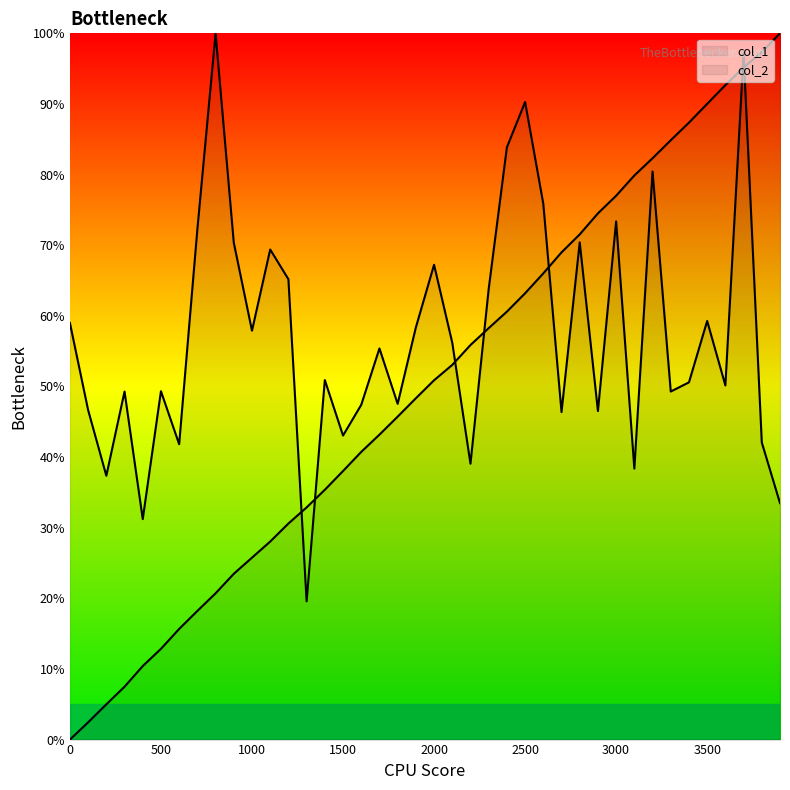

How many series are shown in this chart?

2